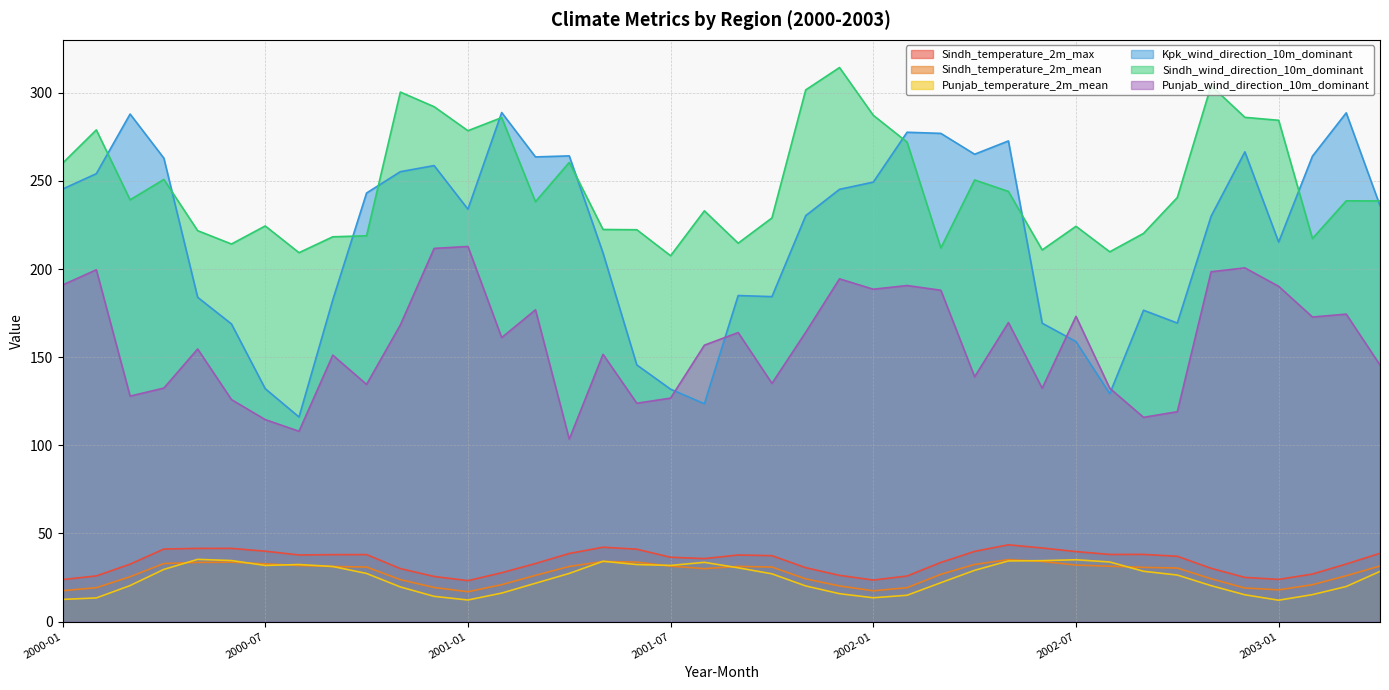

What are all the series names shown in the legend?

Sindh_temperature_2m_max, Sindh_temperature_2m_mean, Punjab_temperature_2m_mean, Kpk_wind_direction_10m_dominant, Sindh_wind_direction_10m_dominant, Punjab_wind_direction_10m_dominant